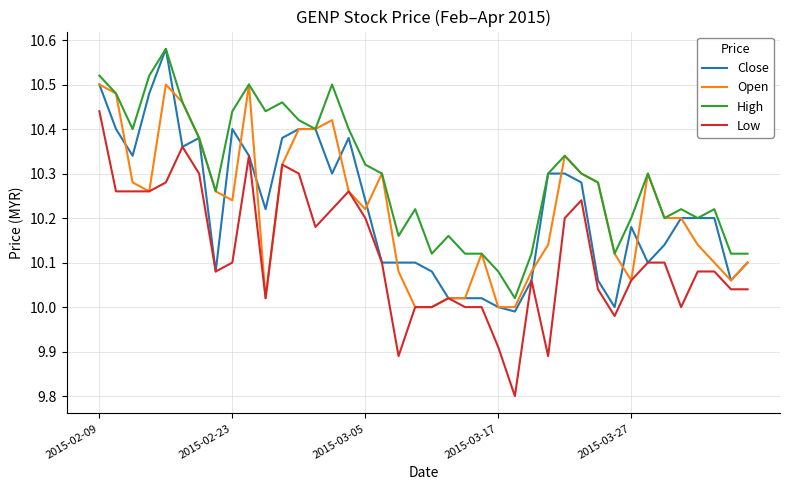

Which series has the largest range (max minus min)?

Low